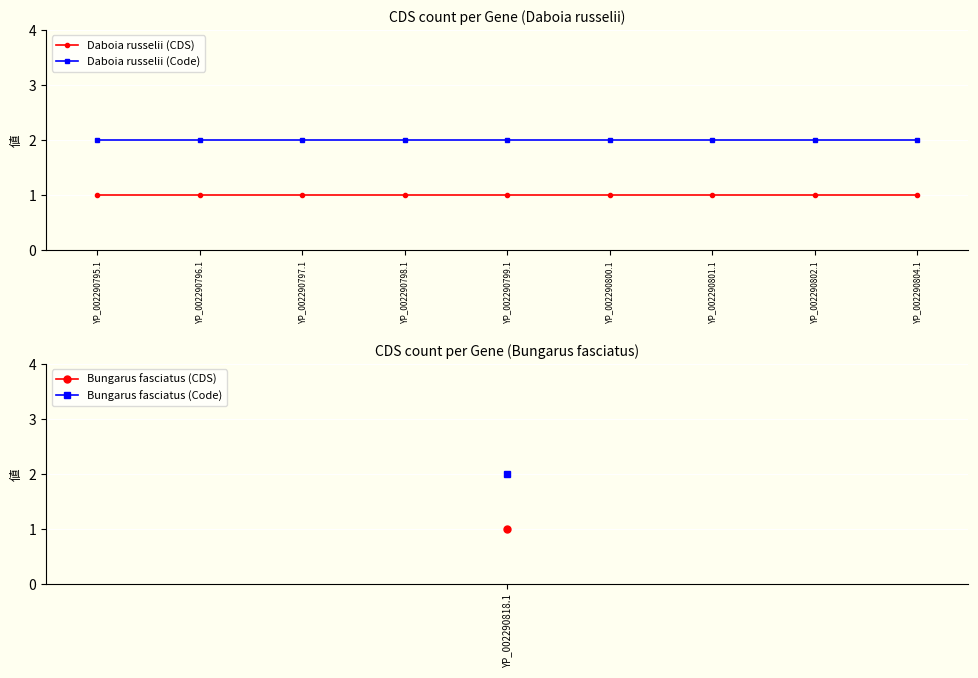

What is the approximate value of Daboia russelii (CDS) at YP_002290801.1?

1